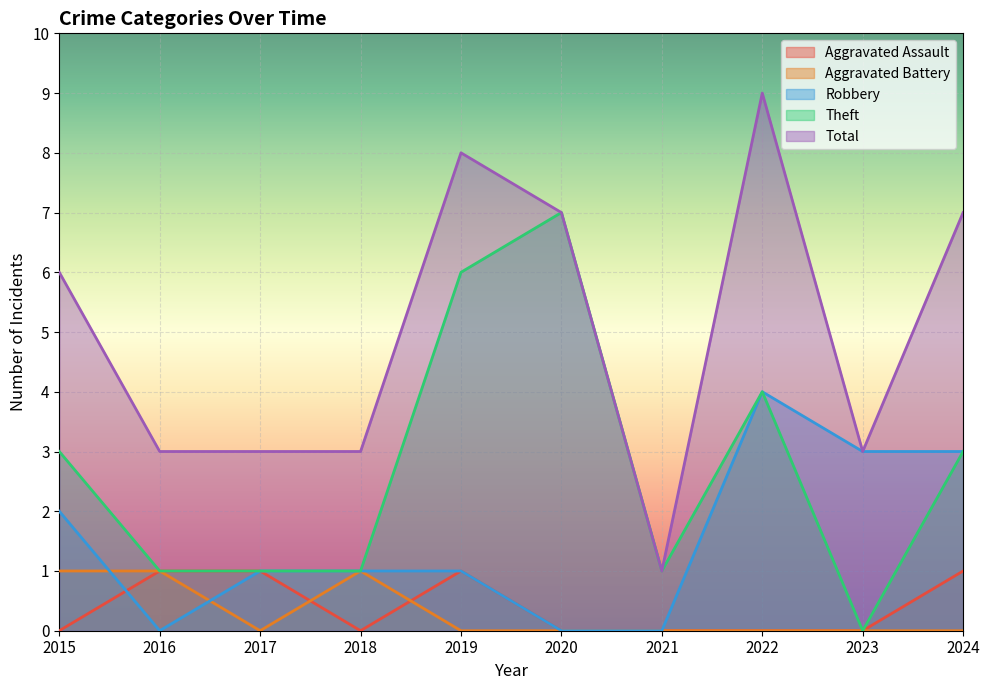

Rank the categories by Theft value from highest to lowest.

2020, 2019, 2022, 2015, 2024, 2016, 2017, 2018, 2021, 2023